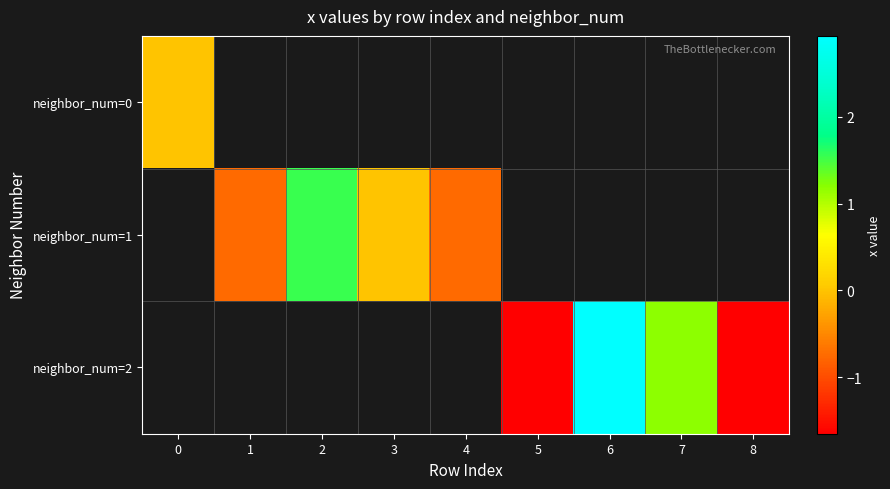

The neighbor_num=2 series shows 2.9 at 6. True or false?

True